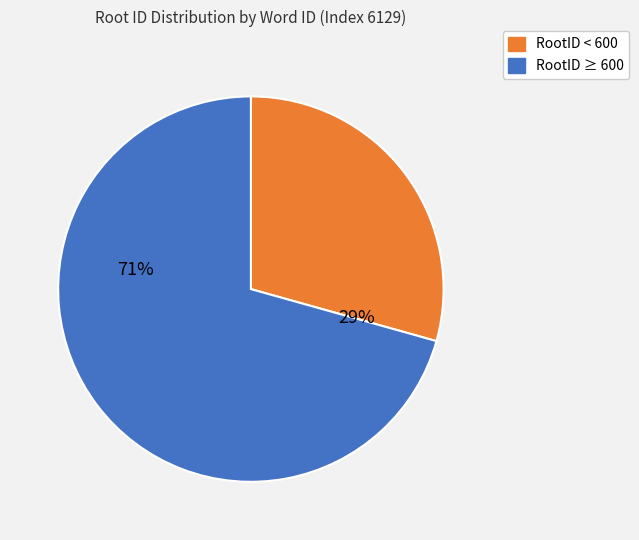

To the nearest percent, what is the average slice percentage?

50%